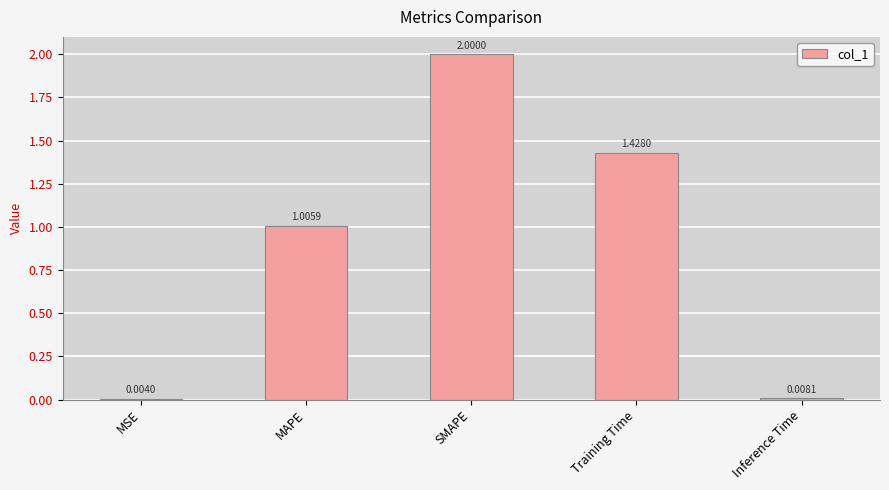

At which label is the value closest to 1?

MAPE